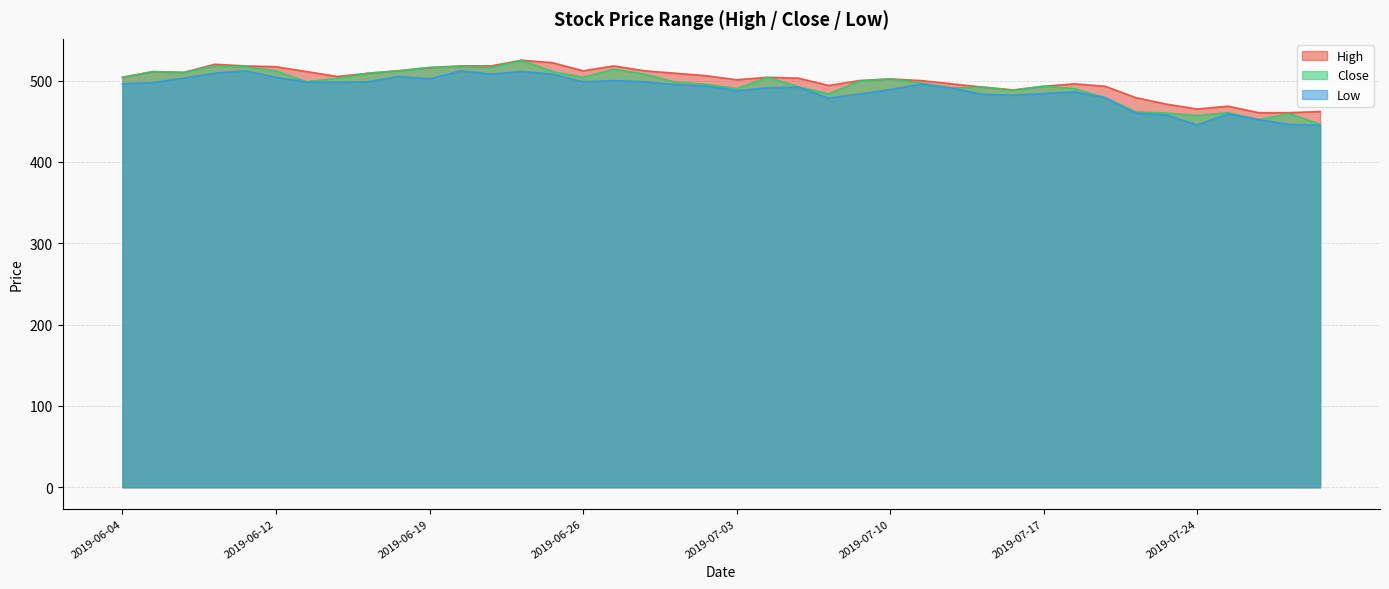

At which category does Close reach its first local peak?

2019-06-05